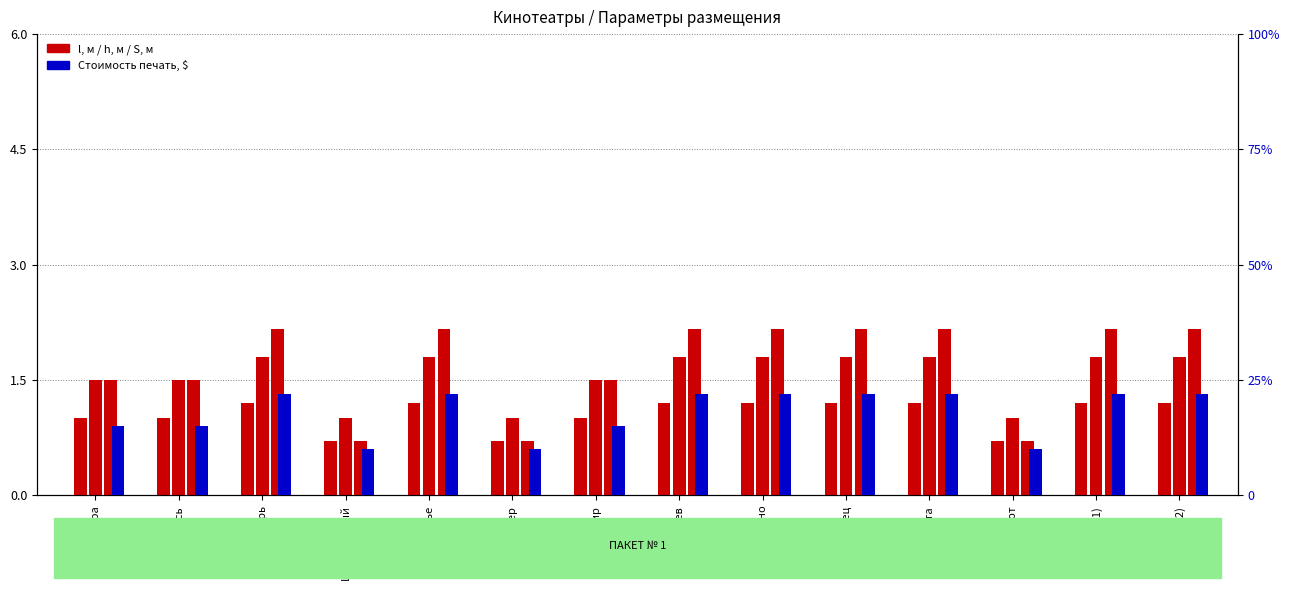

How many data points in S, м are above 2?

8